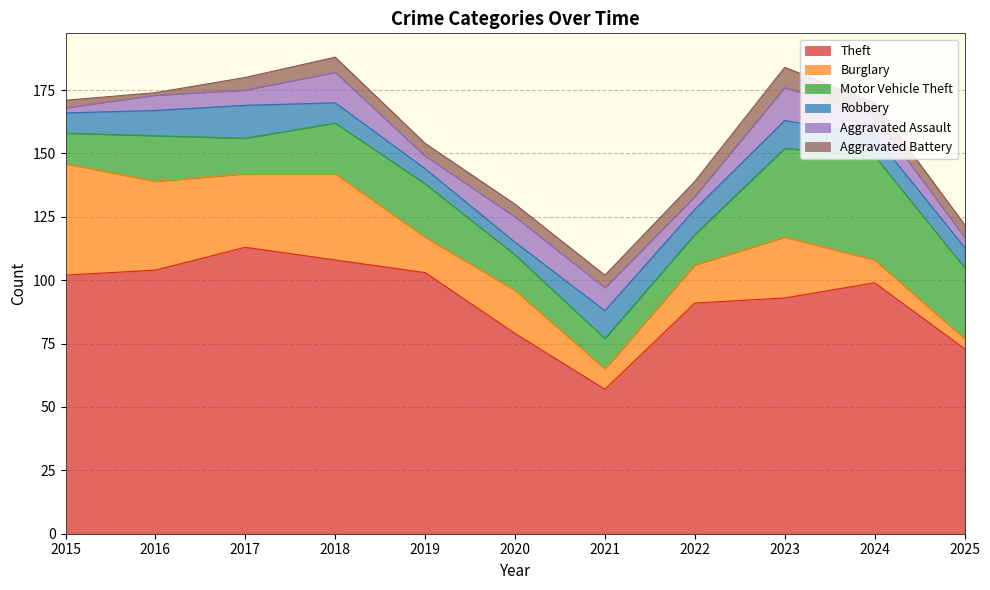

Which category has the highest value in the Aggravated Battery series?

2023